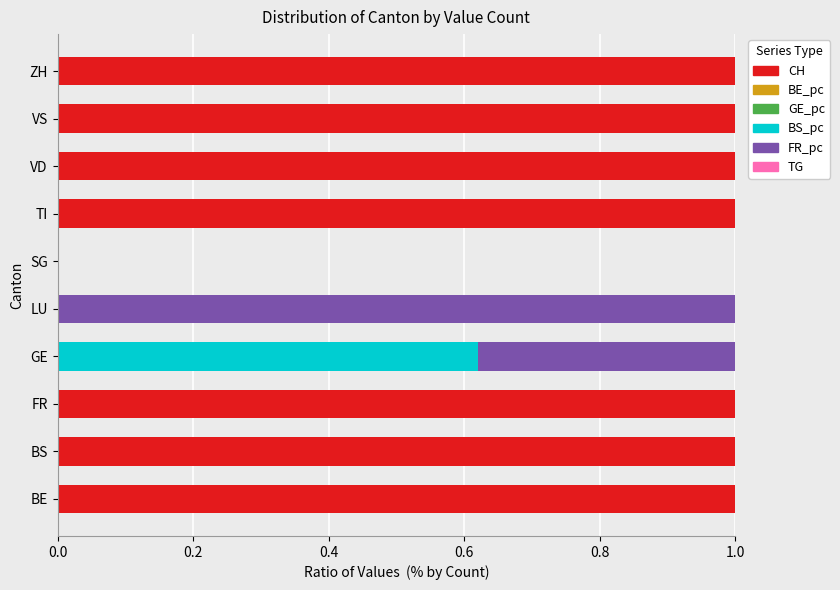

What value does the CH series have at VS?

1.0